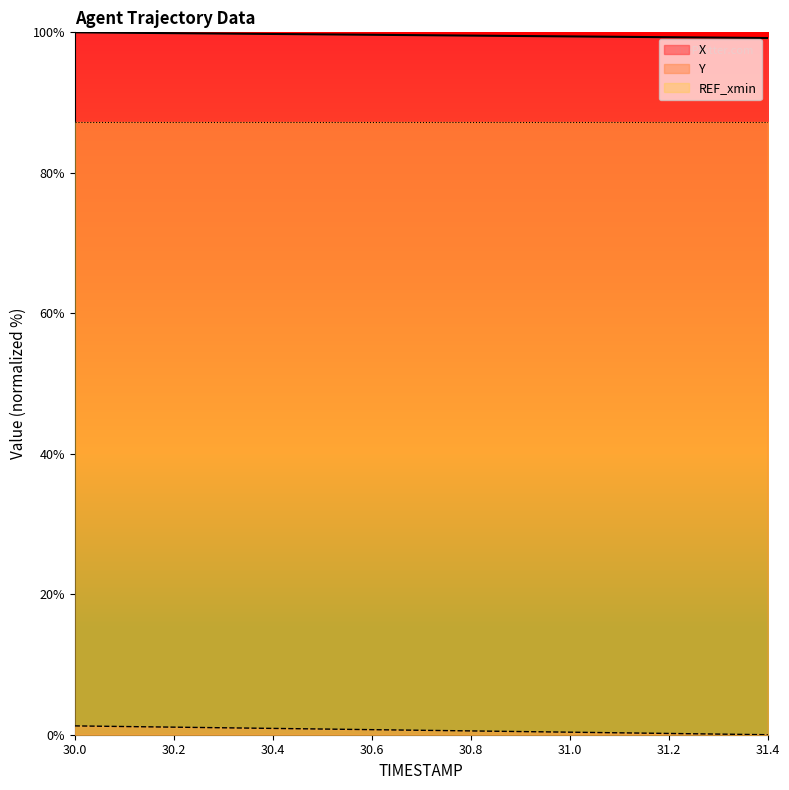

The value of Y at 31.0 is 0.1. True or false?

False